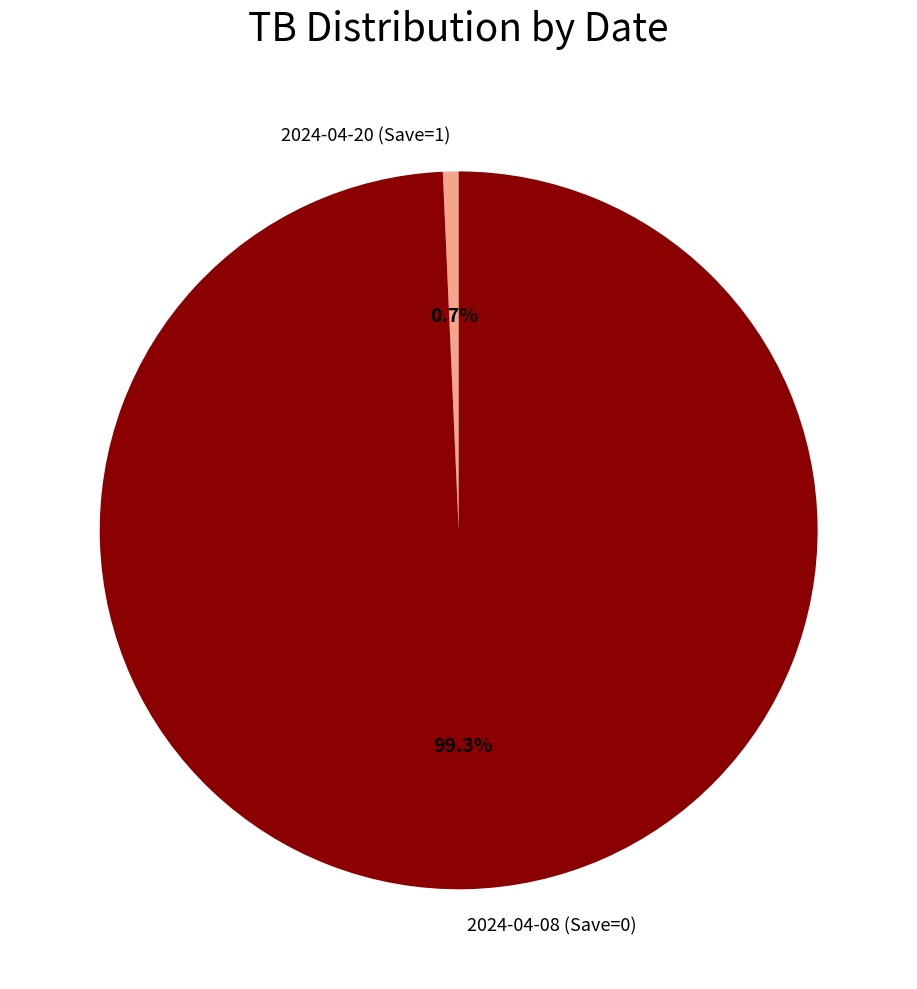

Count the number of slices in the pie.

2